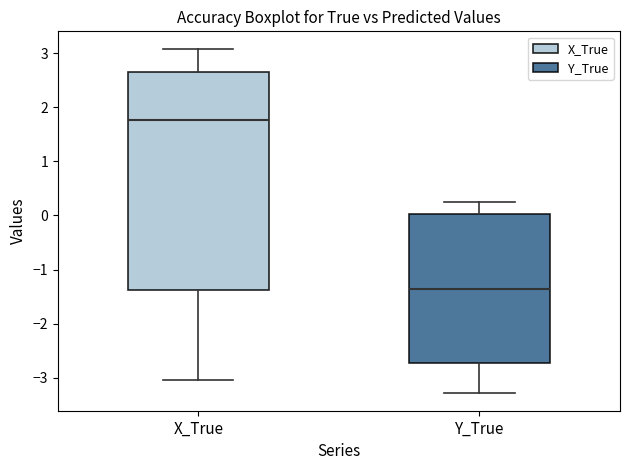

Reading left to right, transcribe this box plot: for each box, give where its median line is, the range the box spans, and where its two whiskers end, as read against the y-axis. The values are not printed on the chart, so give them approximately, as read against the axis.

X_True: median 1.8, box -1.4 to 2.7, whiskers -3.0 to 3.1
Y_True: median -1.4, box -2.7 to 0.0, whiskers -3.3 to 0.2